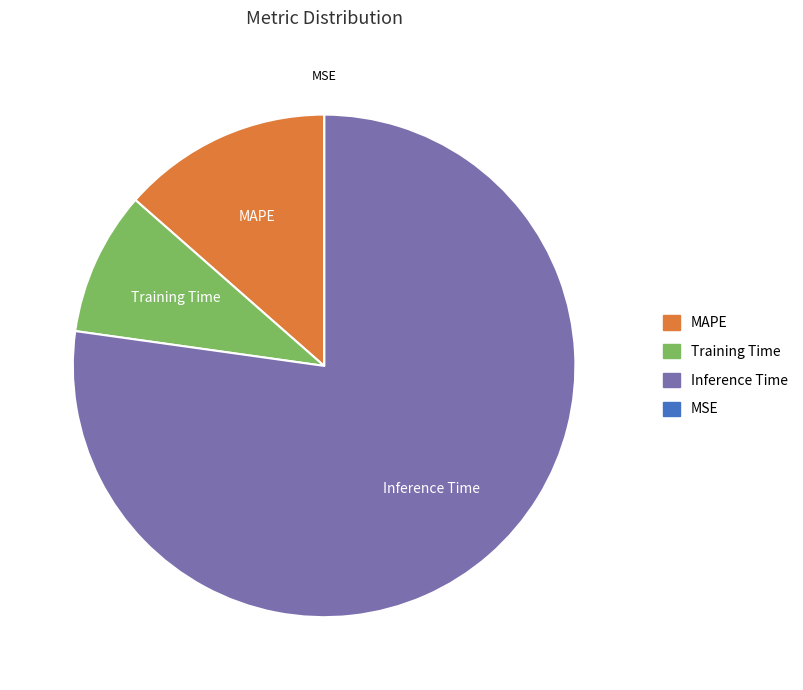

Is there any slice that represents more than half of the pie?

Yes